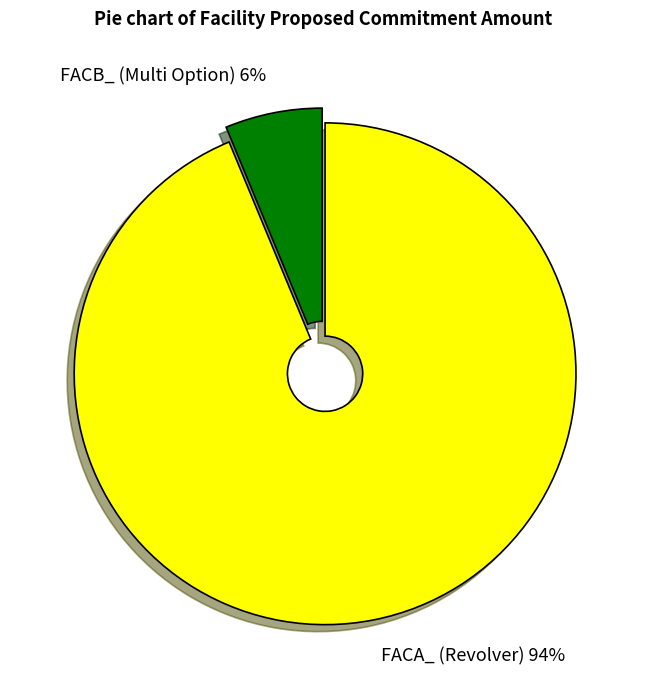

True or false: FACB_ (Multi Option) accounts for 1% of the total.

False